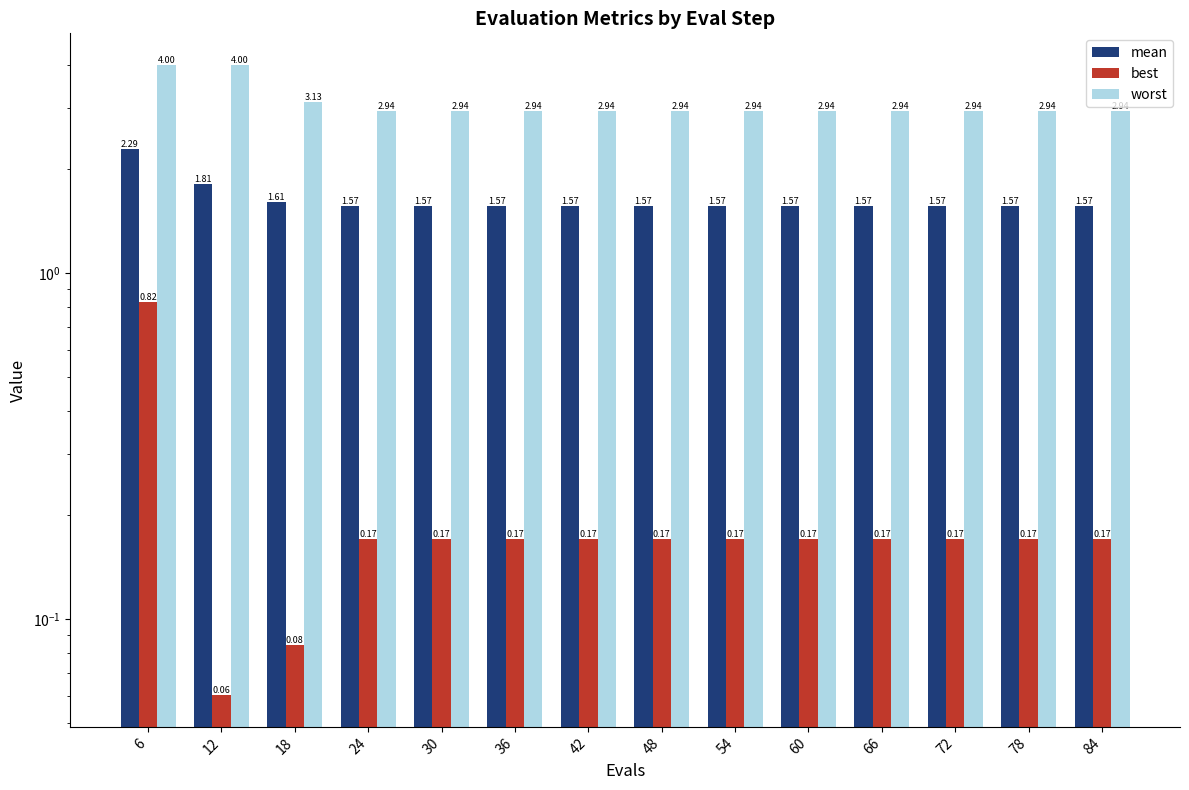

What are all the series names shown in the legend?

mean, best, worst